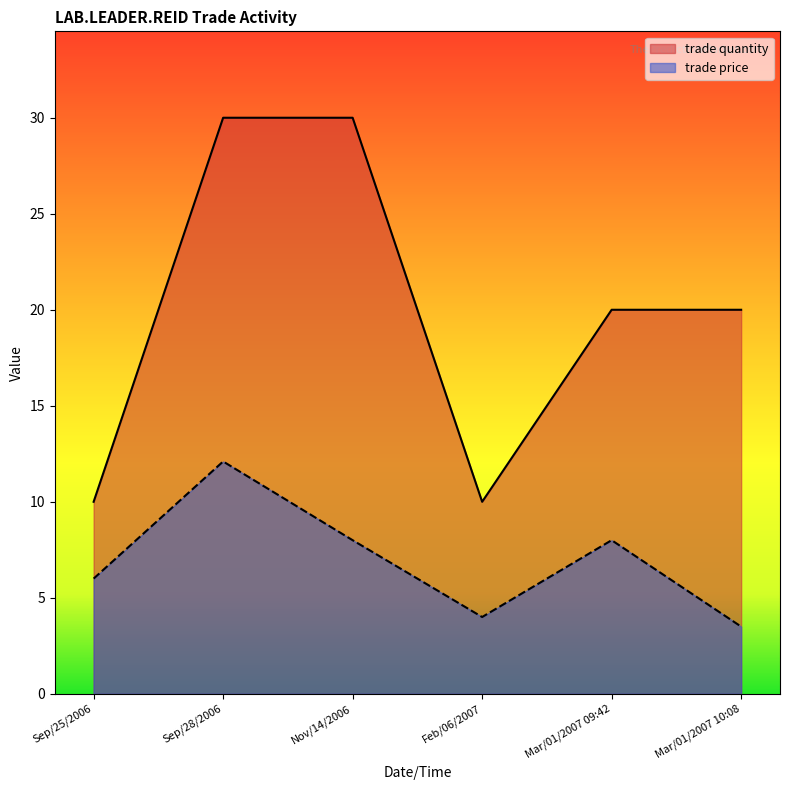

True or false: trade price and trade quantity cross at least once.

False